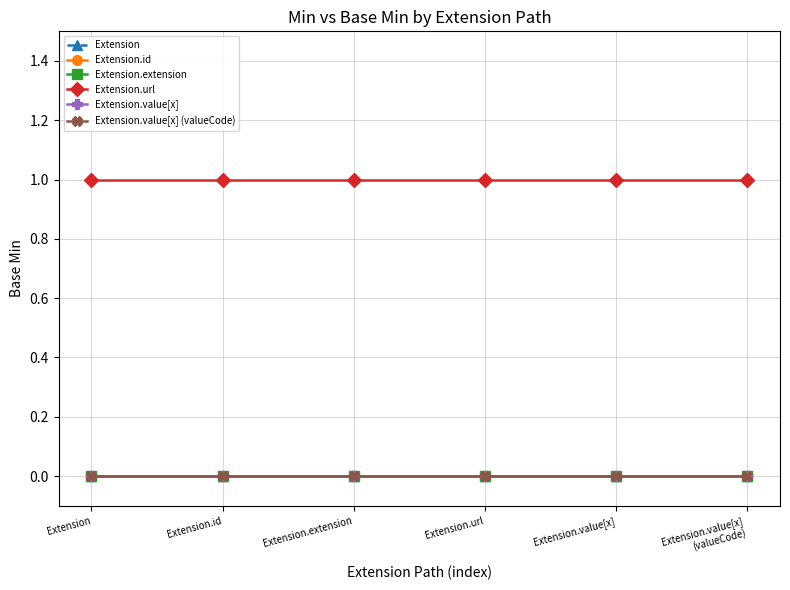

What is the sum of the Extension.url values at Extension.url and Extension.extension?

2